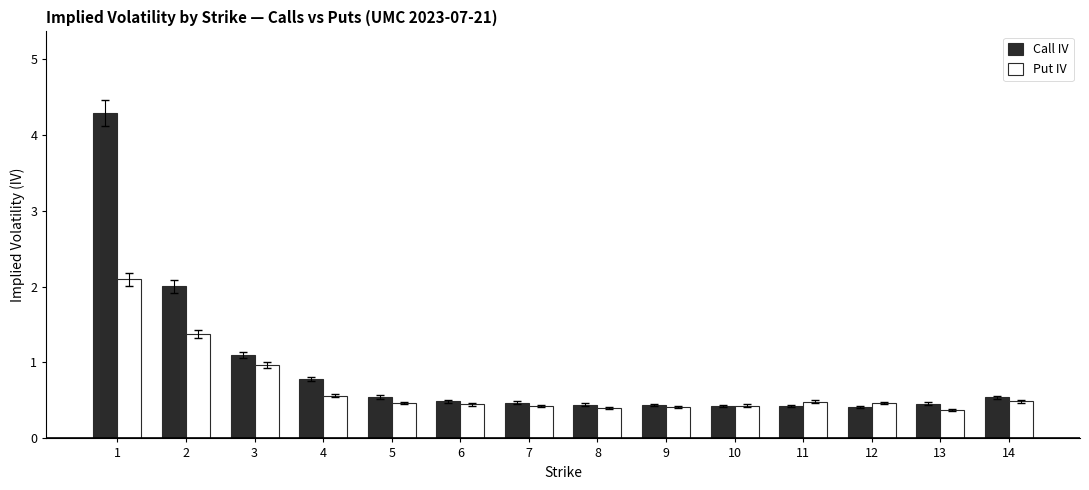

What is the value of the Put IV bar at the 13th from the left?

0.4